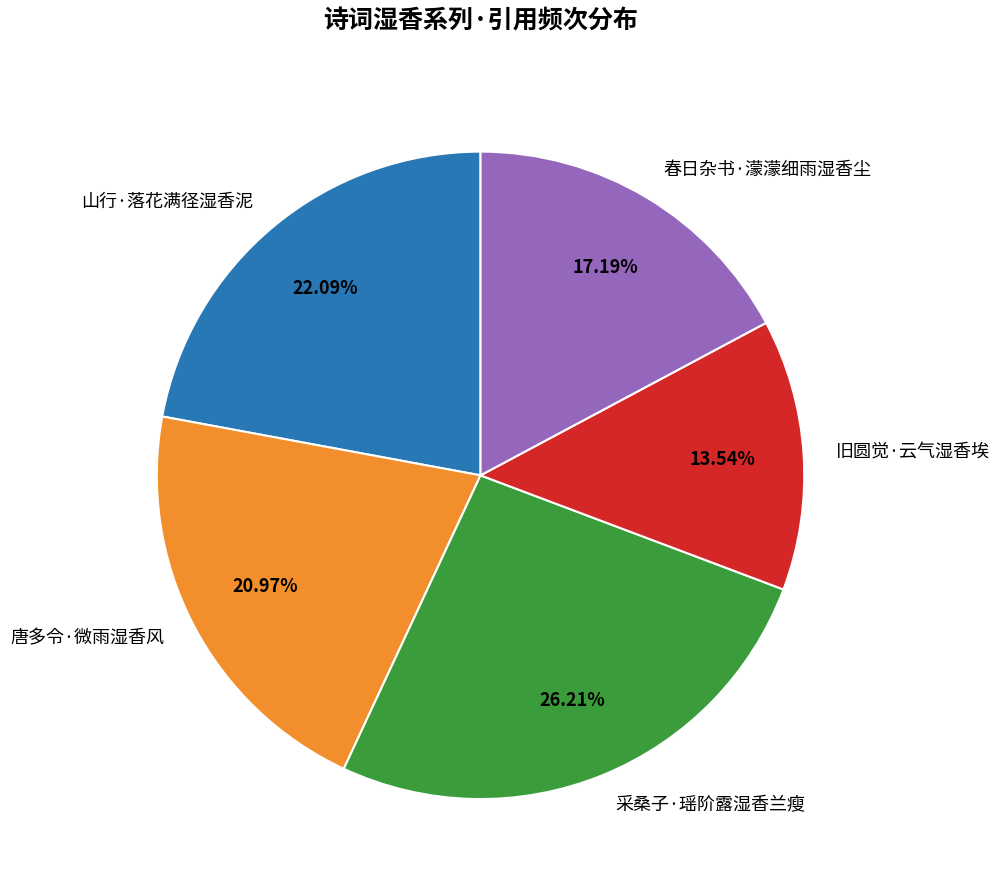

Does 旧圆觉·云气湿香埃 represent more than half of the total?

No